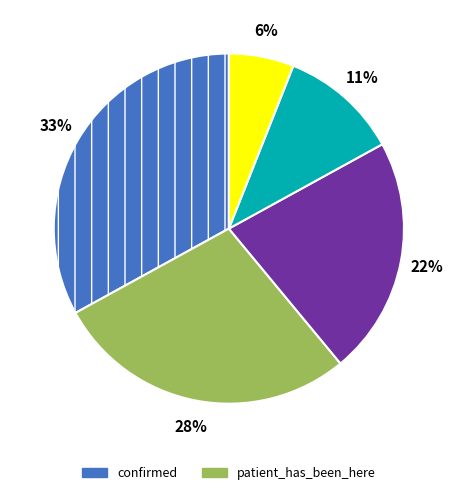

Does any single category account for the majority?

No